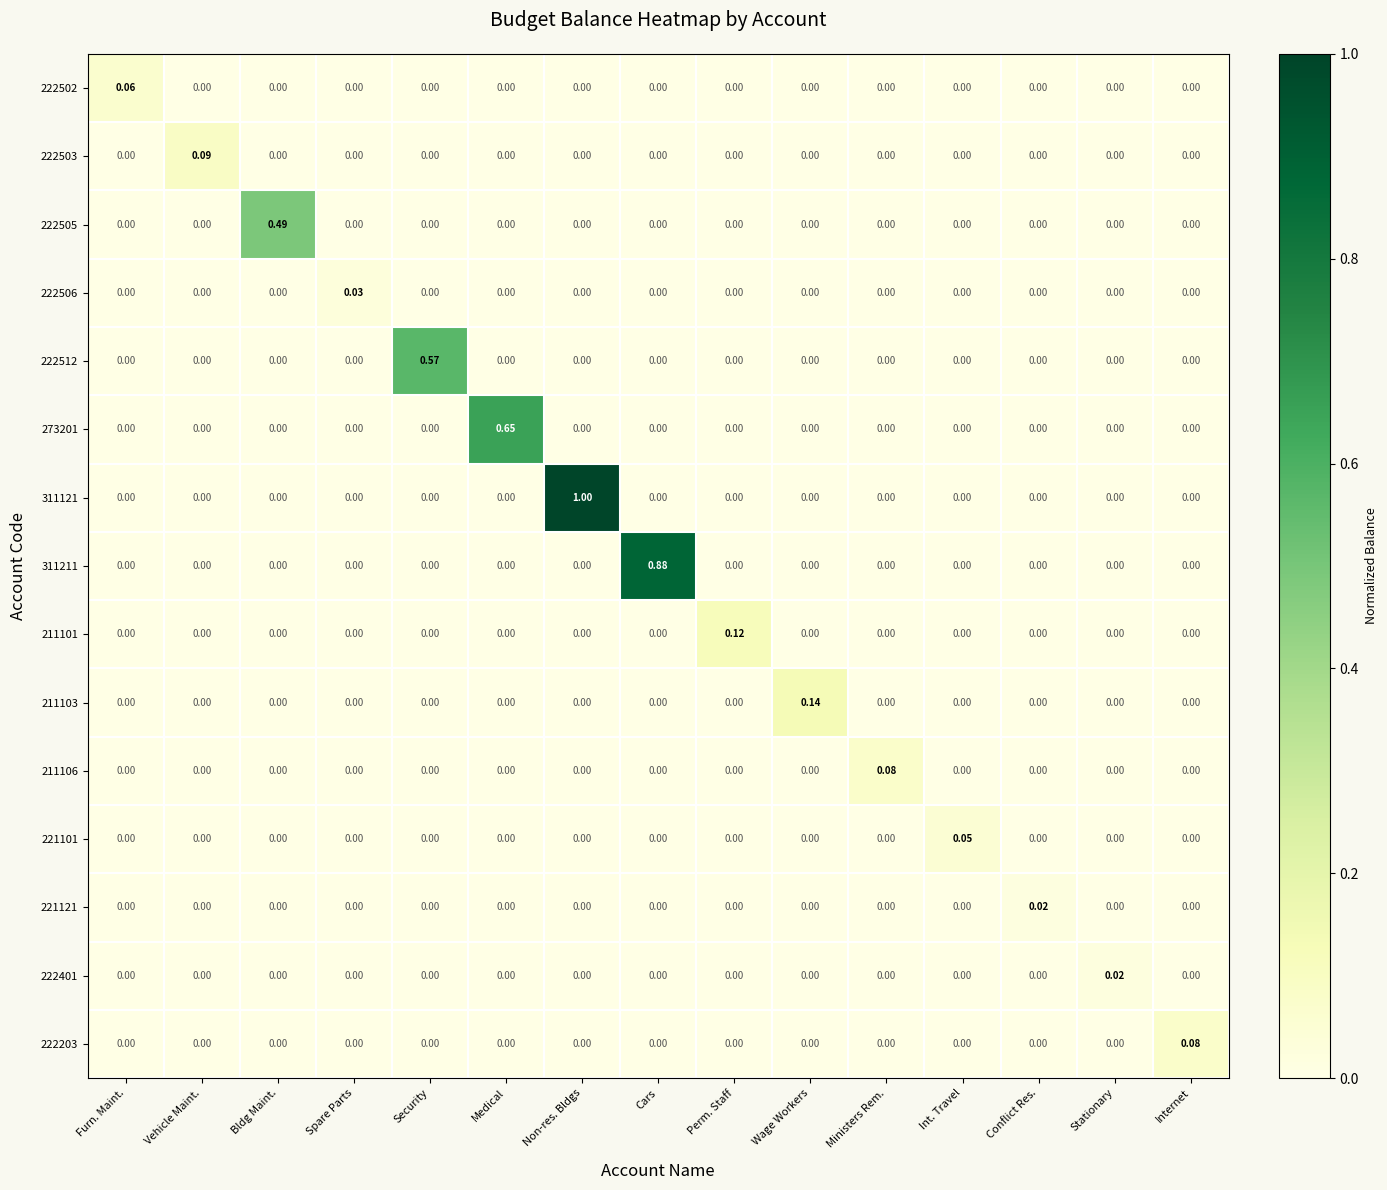

At which category is the sum across all series the highest?

Non-res. Bldgs